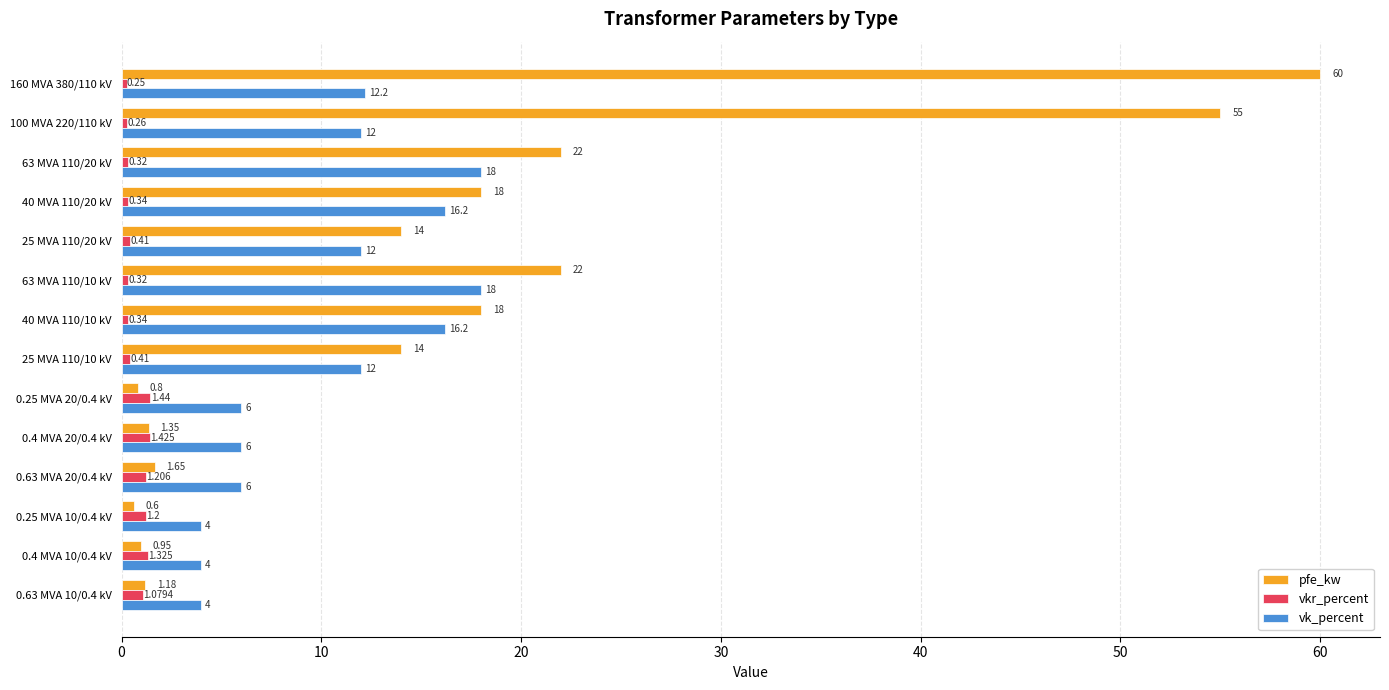

Which series has the largest range (max minus min)?

pfe_kw